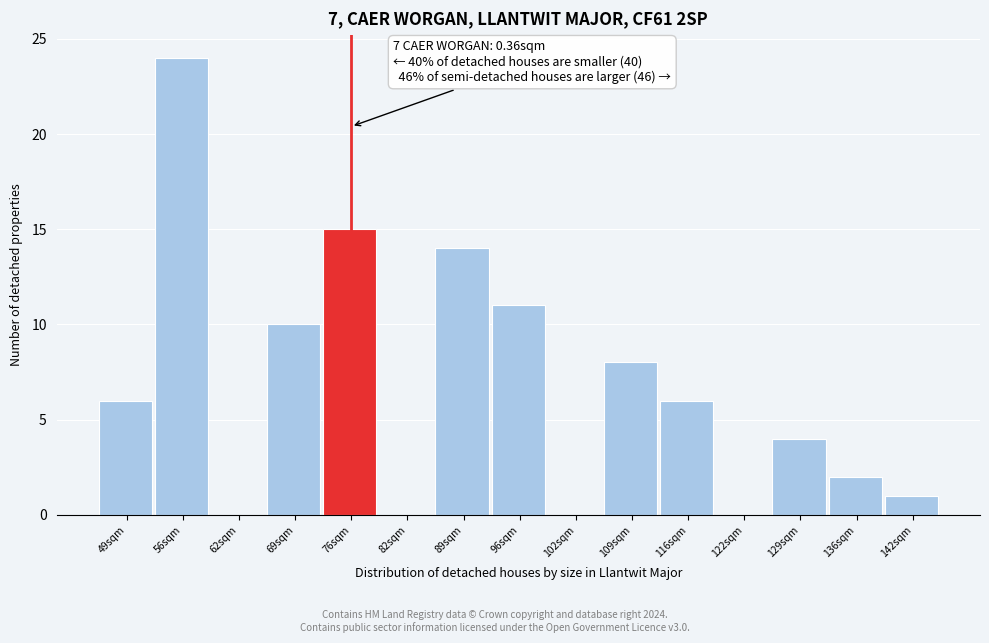

Reading left to right, transcribe all the data shown in this chart.

49sqm=6	56sqm=24	62sqm=0	69sqm=10	76sqm=15	82sqm=0	89sqm=14	96sqm=11	102sqm=0	109sqm=8	116sqm=6	122sqm=0	129sqm=4	136sqm=2	142sqm=1